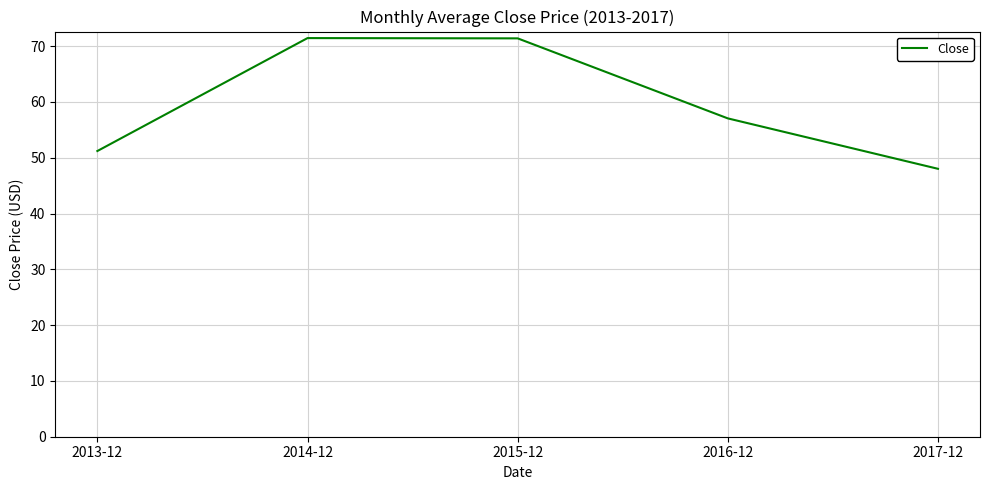

What is the minimum value shown in the chart?

48.0